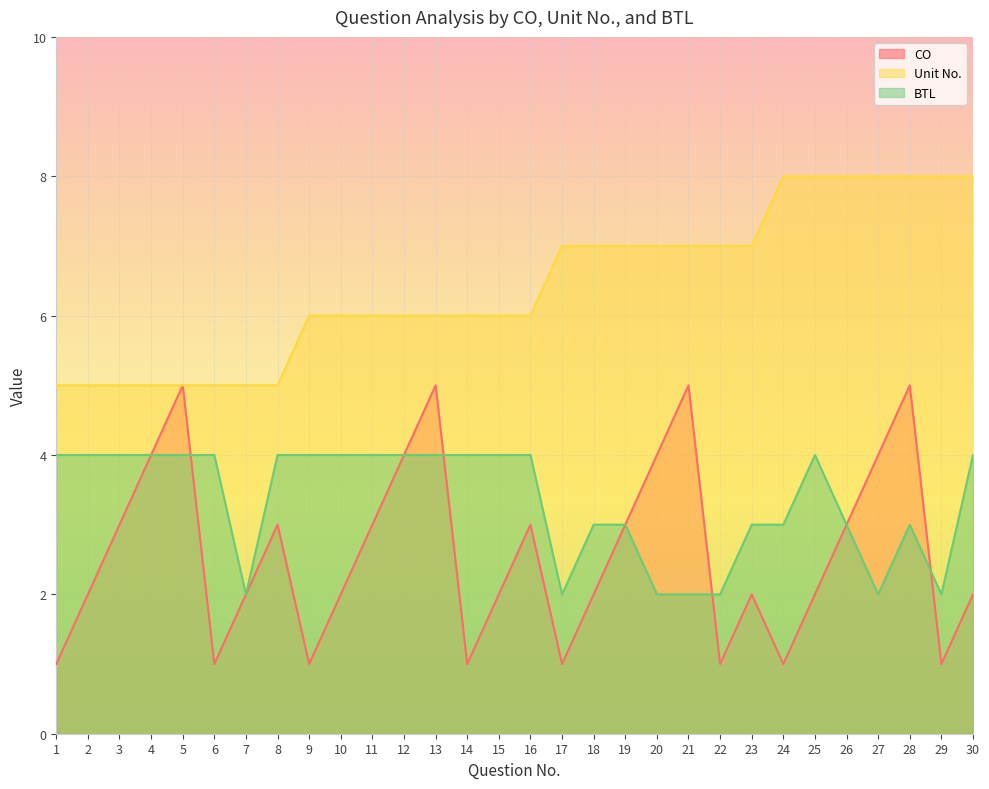

How many values in the Unit No. series are below 6?

8